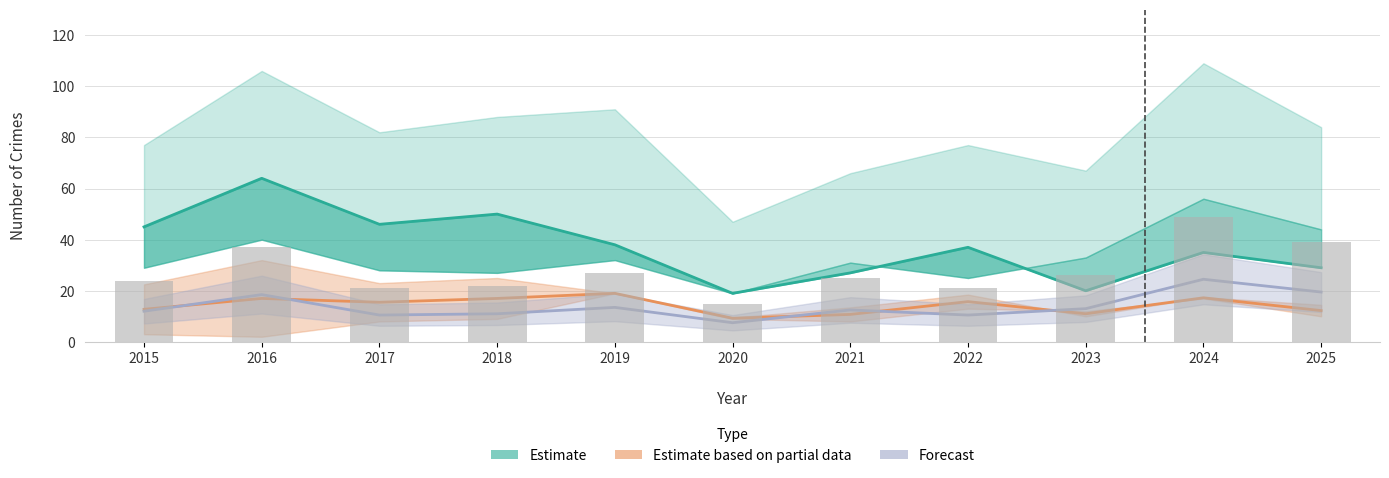

Reading left to right, transcribe all the data shown in this chart.

Estimate: 2015=45.0	2016=64.0	2017=46.0	2018=50.0	2019=38.0	2020=19.0	2021=27.0	2022=37.0	2023=20.0	2024=35.0	2025=29.0
Estimate based on partial data: 2015=12.8	2016=17.0	2017=15.5	2018=17.0	2019=19.0	2020=9.2	2021=10.8	2022=15.8	2023=11.0	2024=17.2	2025=12.2
Forecast: 2015=12.0	2016=18.5	2017=10.5	2018=11.0	2019=13.5	2020=7.5	2021=12.5	2022=10.5	2023=13.0	2024=24.5	2025=19.5